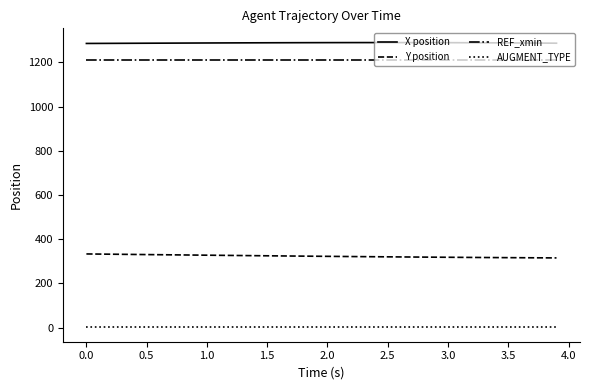

Which series has the largest total across all categories?

X position